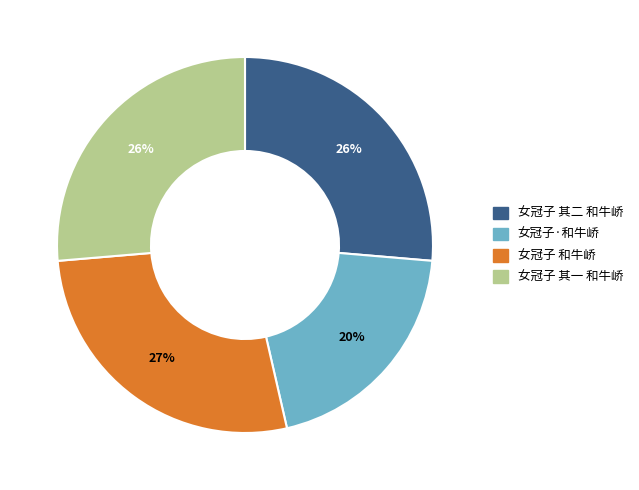

Is the sum of 女冠子 其二 和牛峤 and 女冠子 其一 和牛峤 greater than half?

Yes